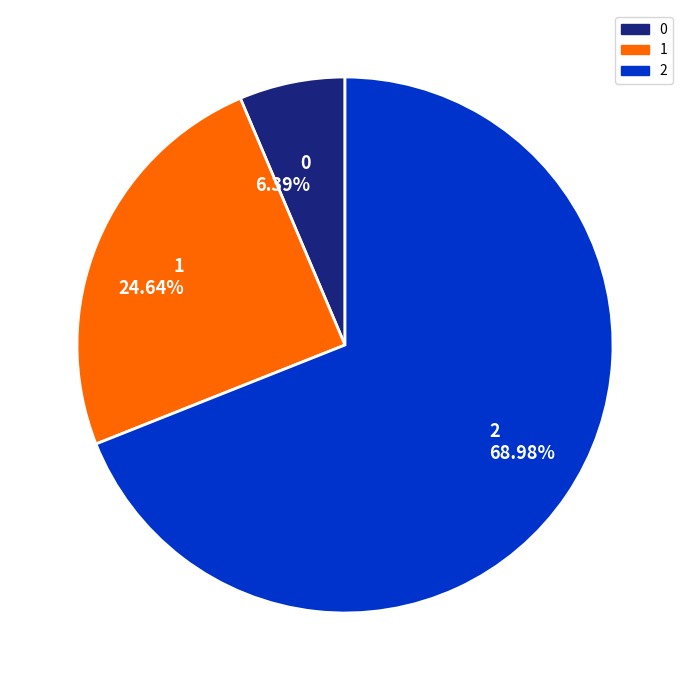

The 2 slice represents 62% of the pie. True or false?

False